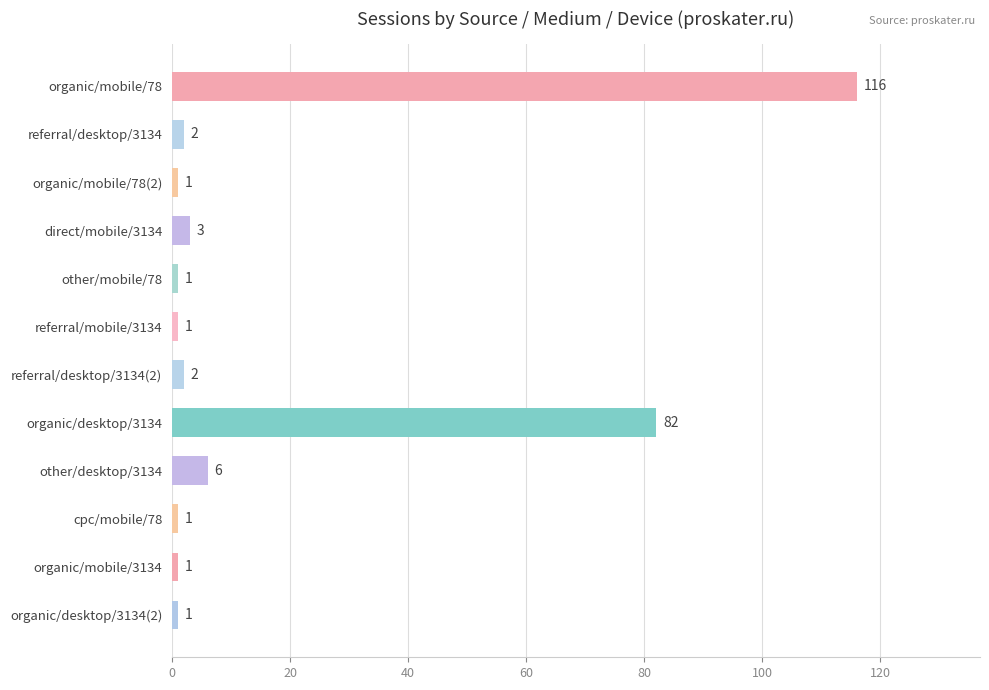

The value at organic/desktop/3134(2) is 1. True or false?

True